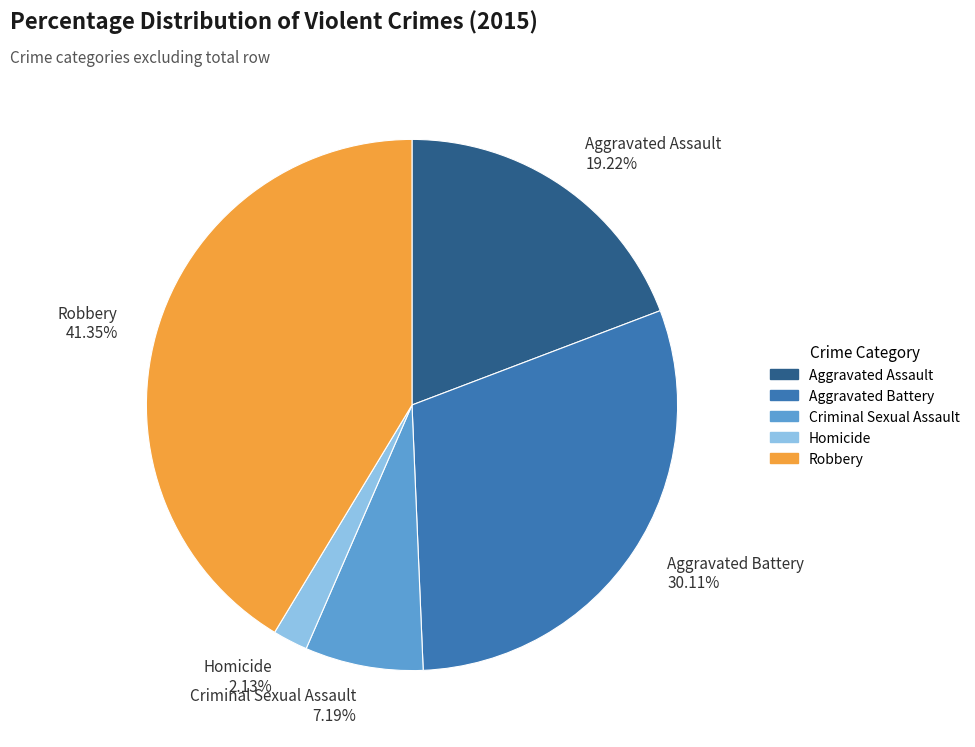

What is the ratio of the value at Aggravated Battery to the value at Aggravated Assault?

1.6